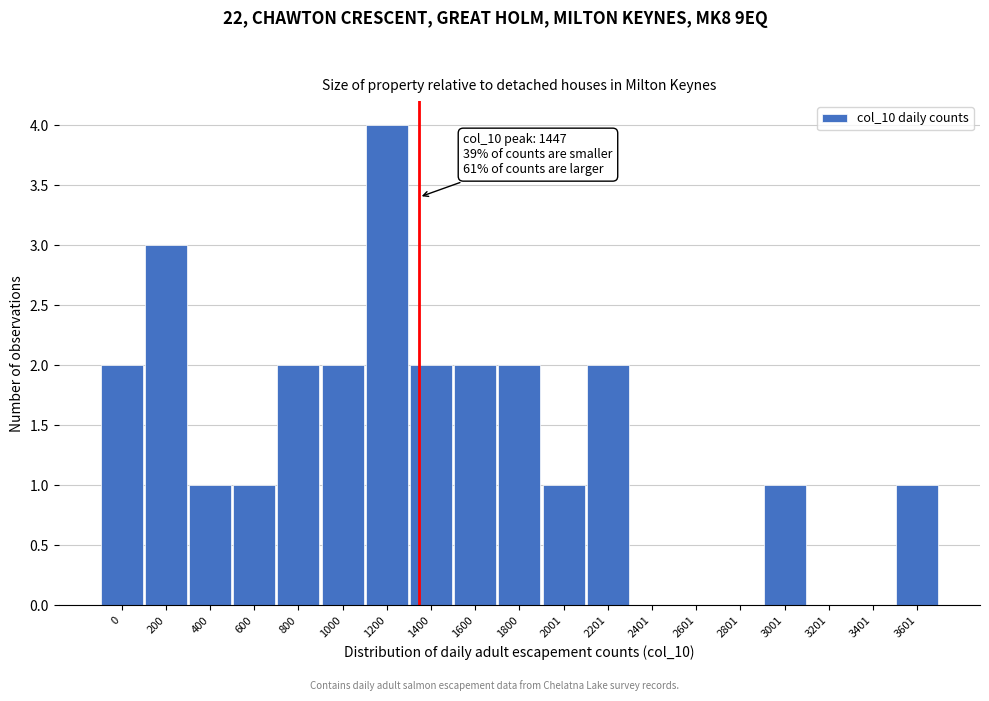

Reading left to right, what are all the values shown in this chart?

0=2	200=3	400=1	600=1	800=2	1000=2	1200=4	1400=2	1600=2	1800=2	2001=1	2201=2	2401=0	2601=0	2801=0	3001=1	3201=0	3401=0	3601=1